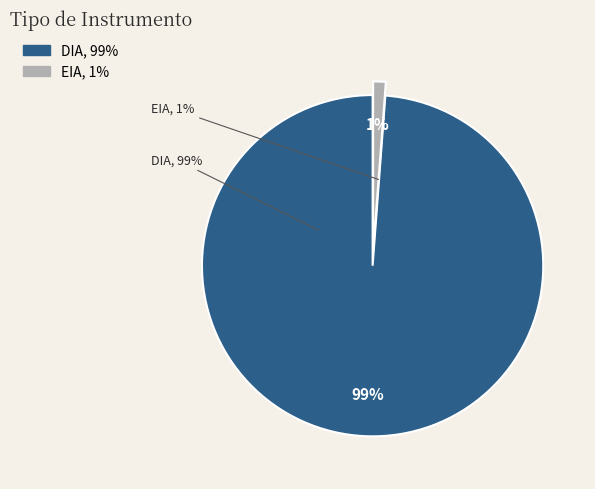

What is the largest slice in the pie chart?

DIA